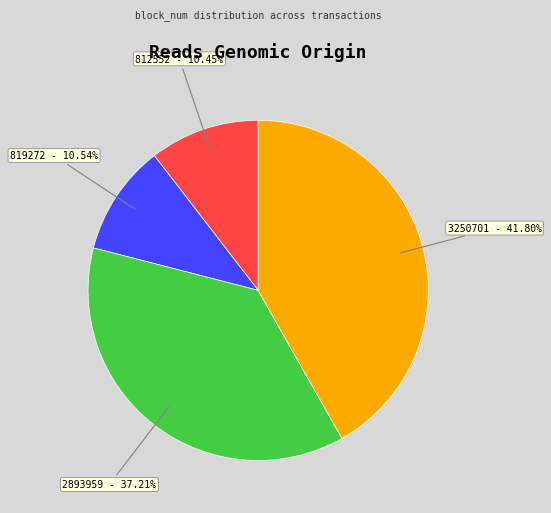

How many segments does this pie chart have?

4